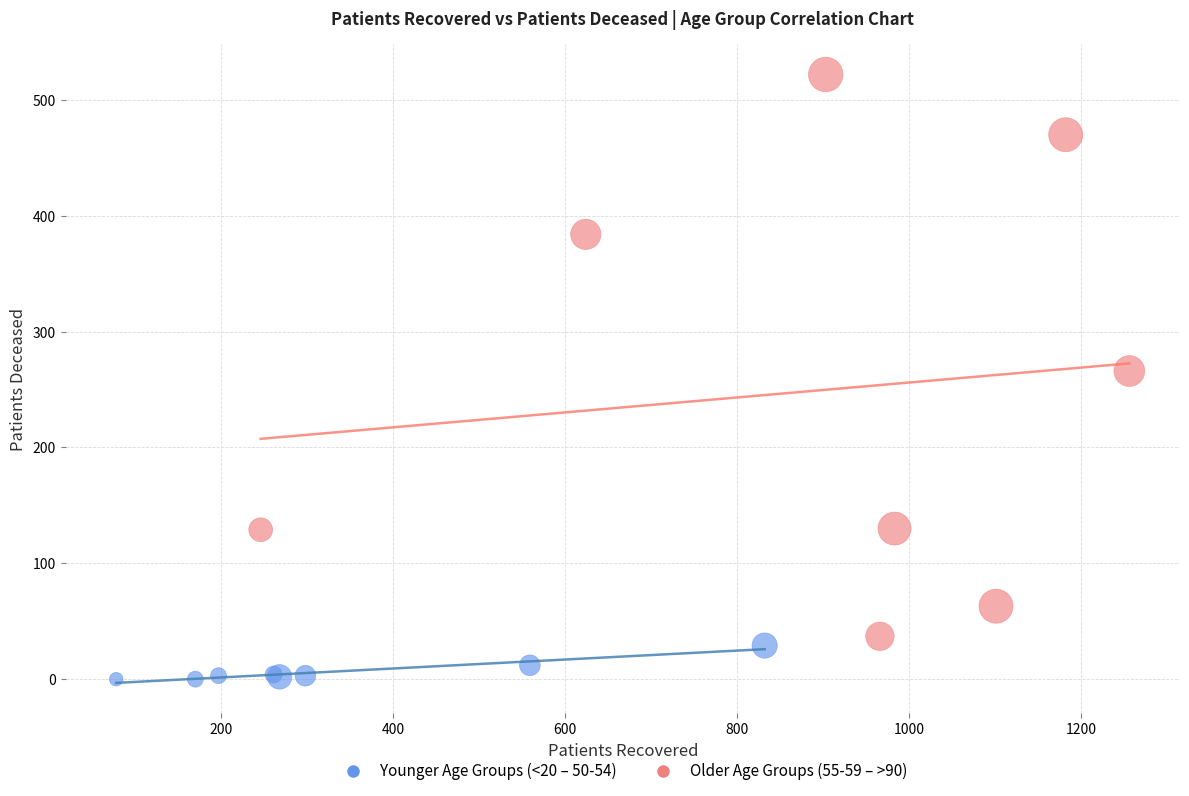

Which series contains the highest Y value?

Older Age Groups (55-59 – >90)